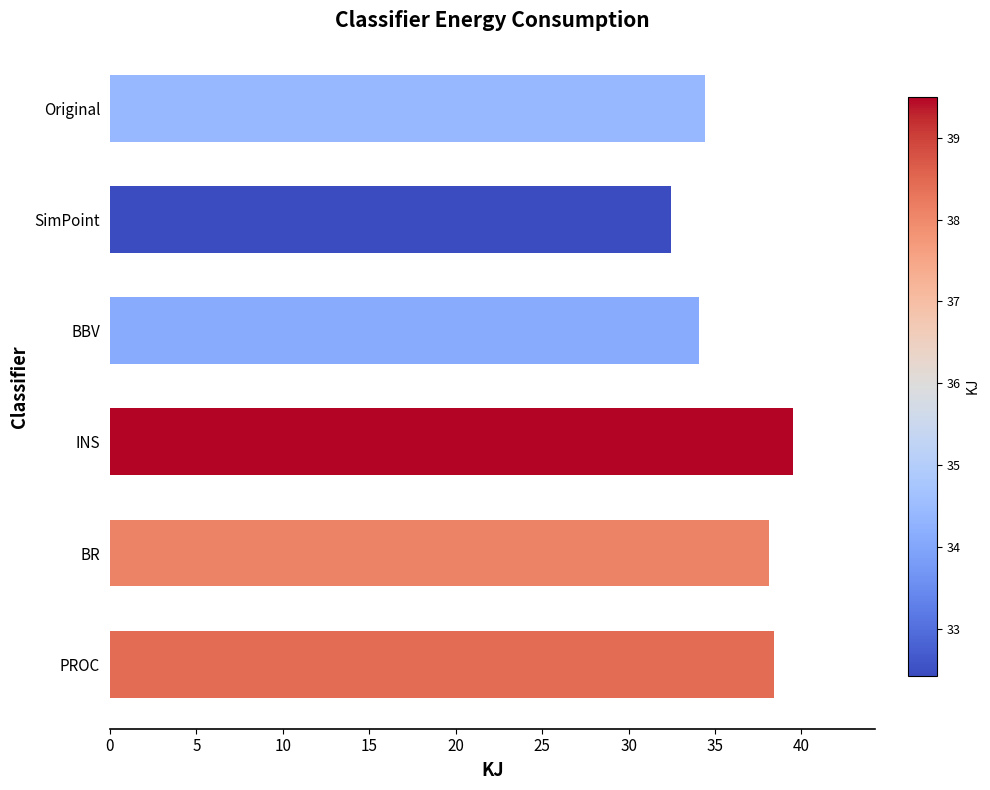

Which has a higher value, SimPoint or BR?

BR